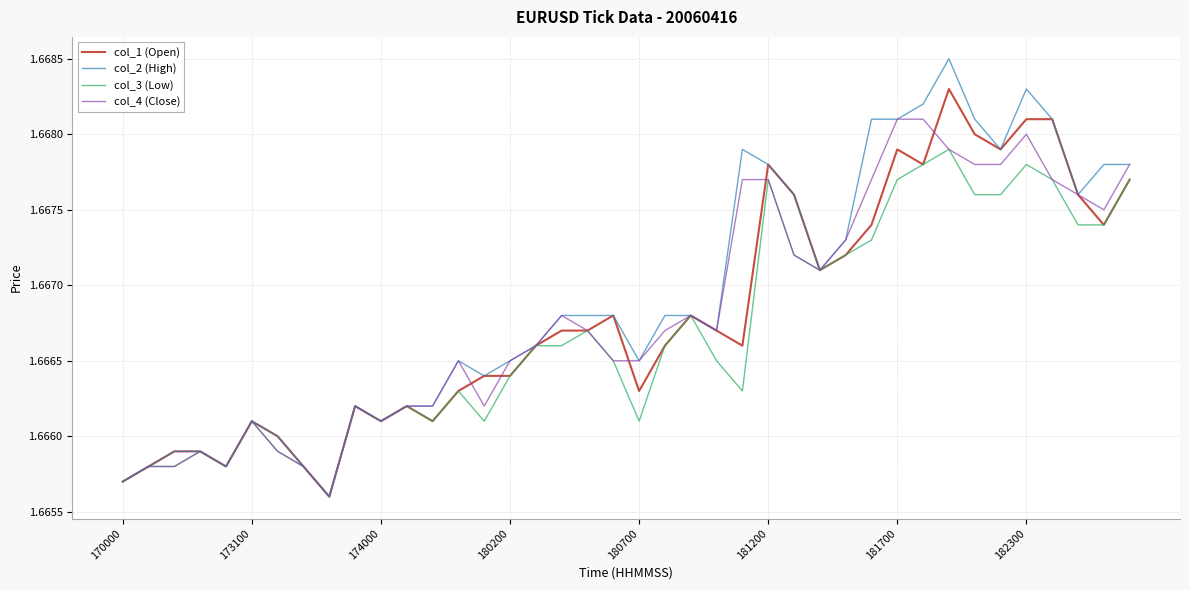

Rank the series by their maximum value, from highest to lowest.

col_2 (High), col_1 (Open), col_4 (Close), col_3 (Low)